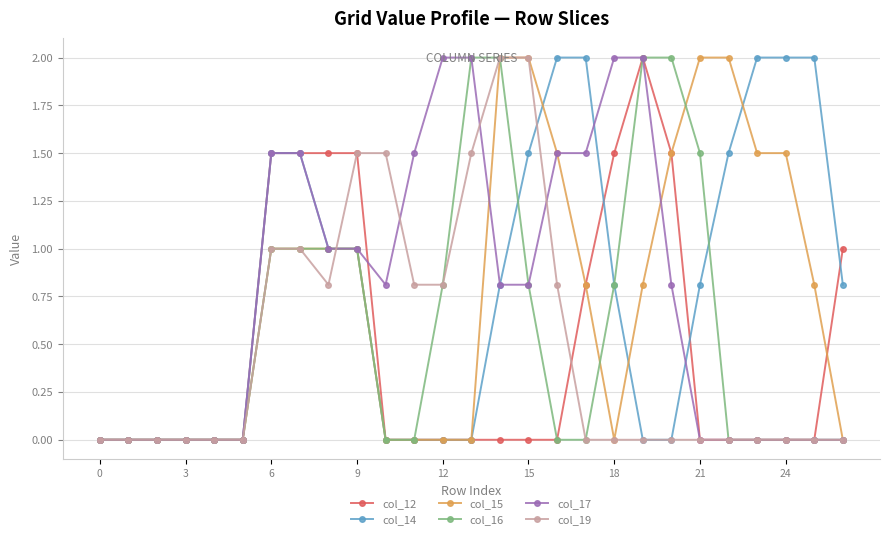

How many series are shown in this chart?

6